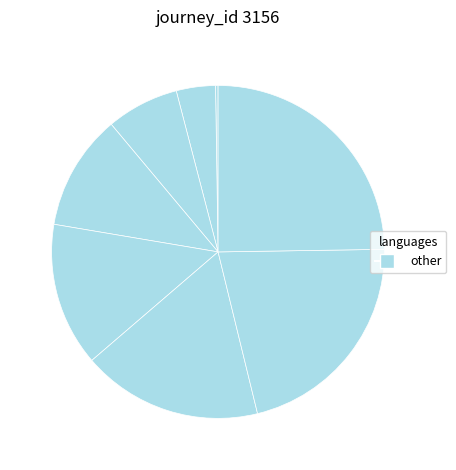

How many slices are in this pie chart?

8